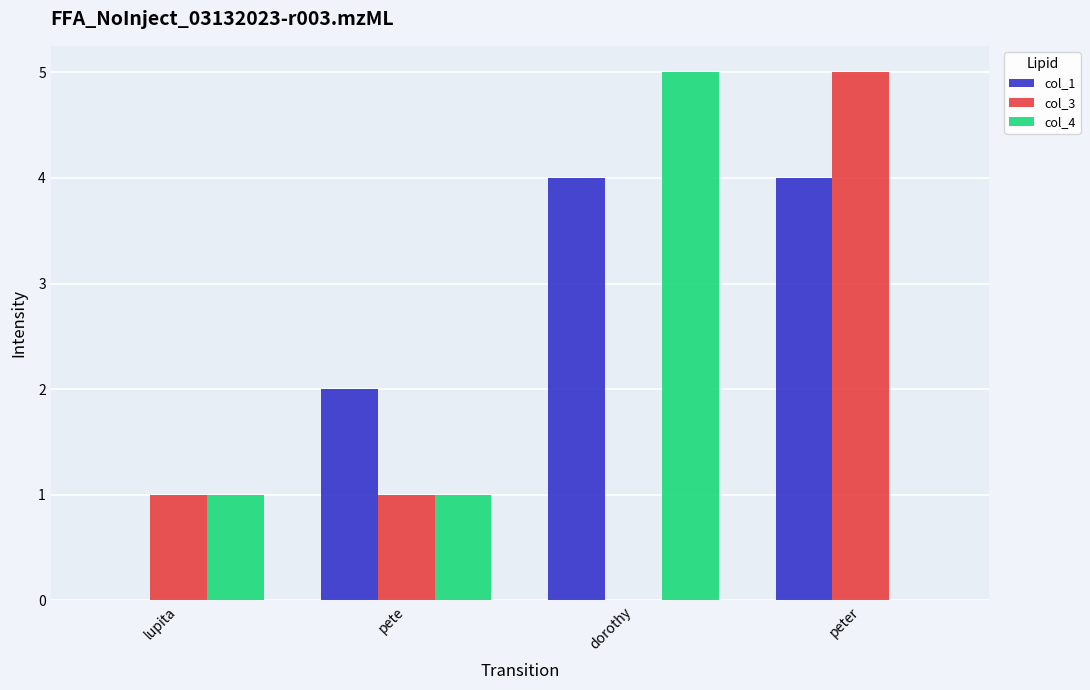

Between lupita and pete, which series saw the biggest shift?

col_1